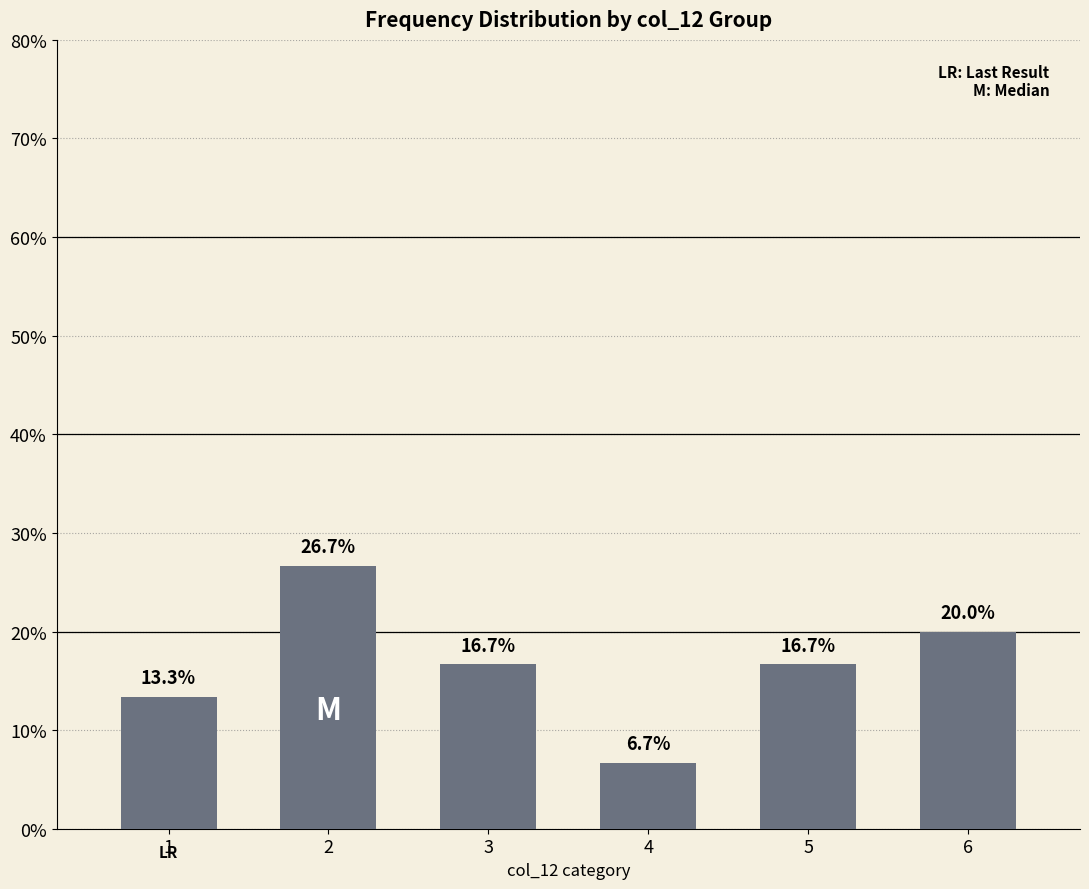

Reading left to right, list all the values displayed in this chart.

13.3	26.7	16.7	6.7	16.7	20.0